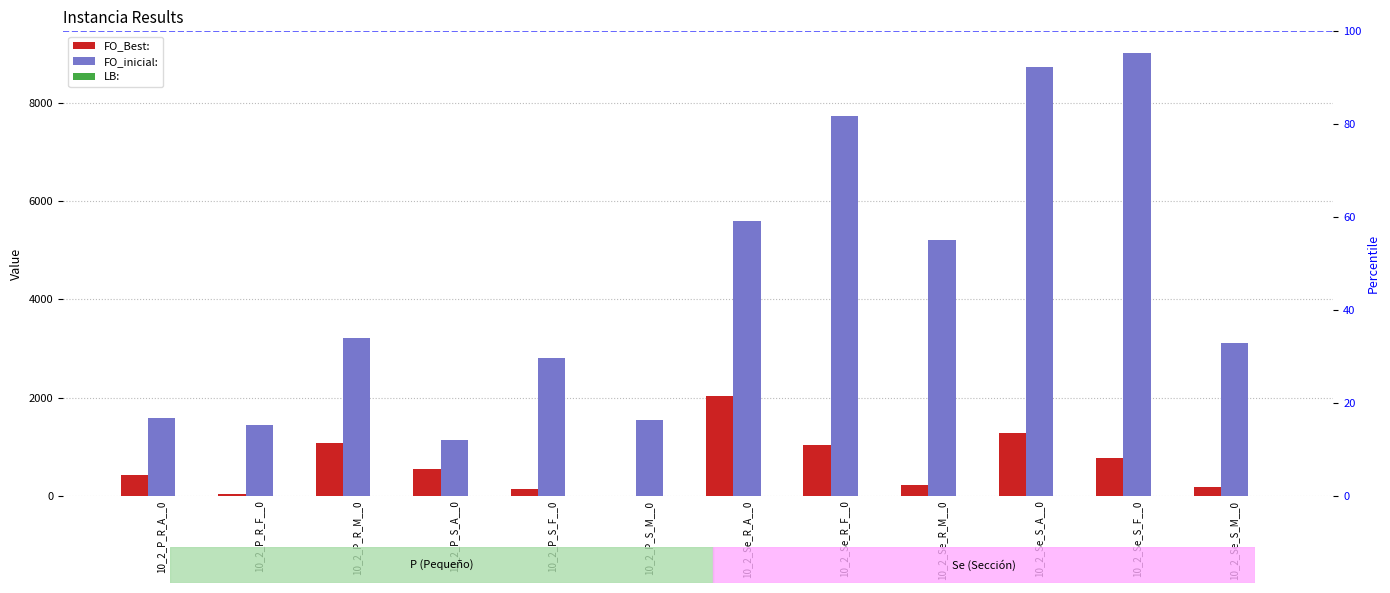

Between 10_2_Se_S_A__0 and 10_2_Se_S_M__0, which is larger?

10_2_Se_S_A__0